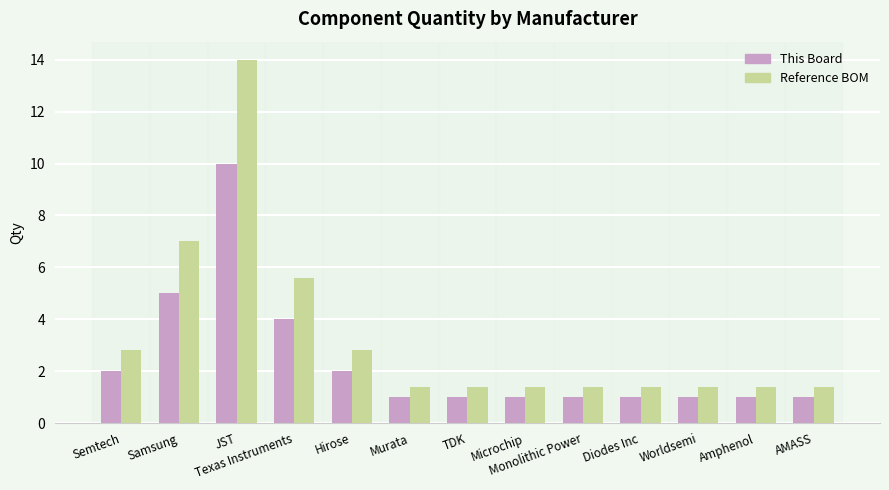

What is the difference between the highest and lowest values at Microchip?

0.4